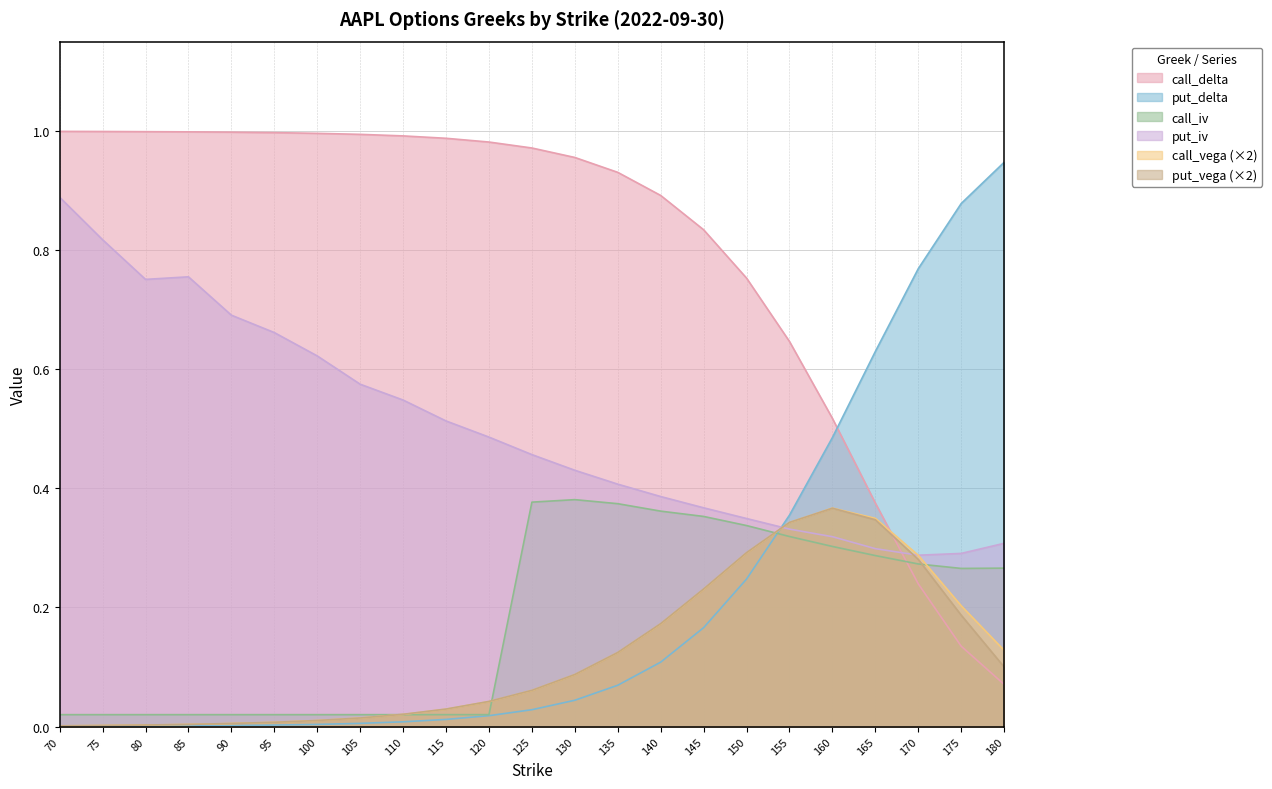

True or false: call_iv and put_iv cross at least once.

False